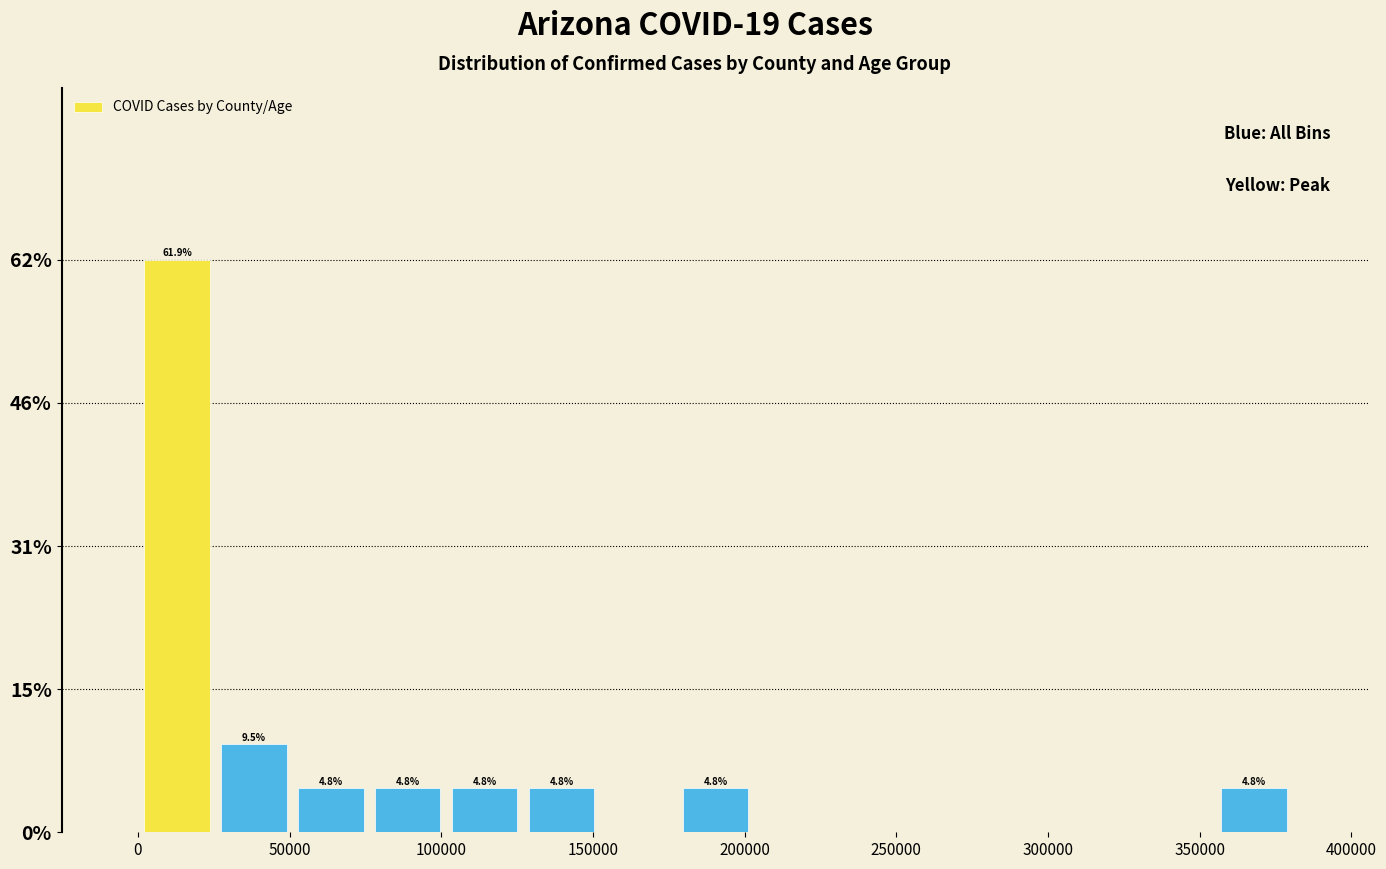

Which range on the x-axis has the tallest bar?

0 to 25000